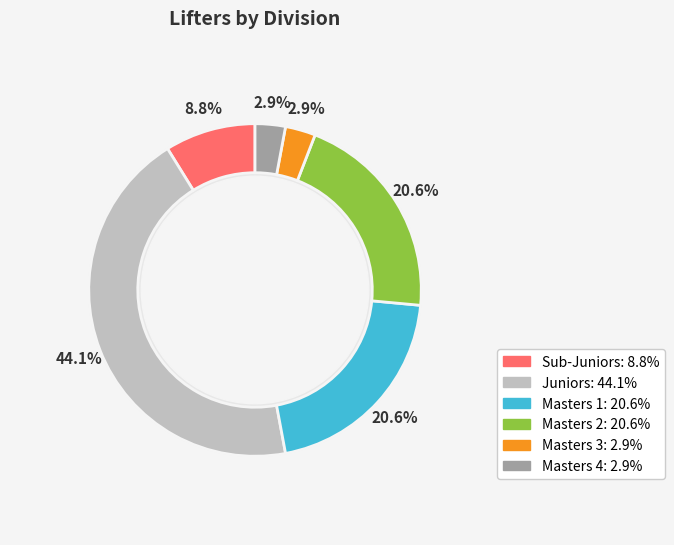

Rank the categories by value from lowest to highest.

Masters 3, Masters 4, Sub-Juniors, Masters 1, Masters 2, Juniors